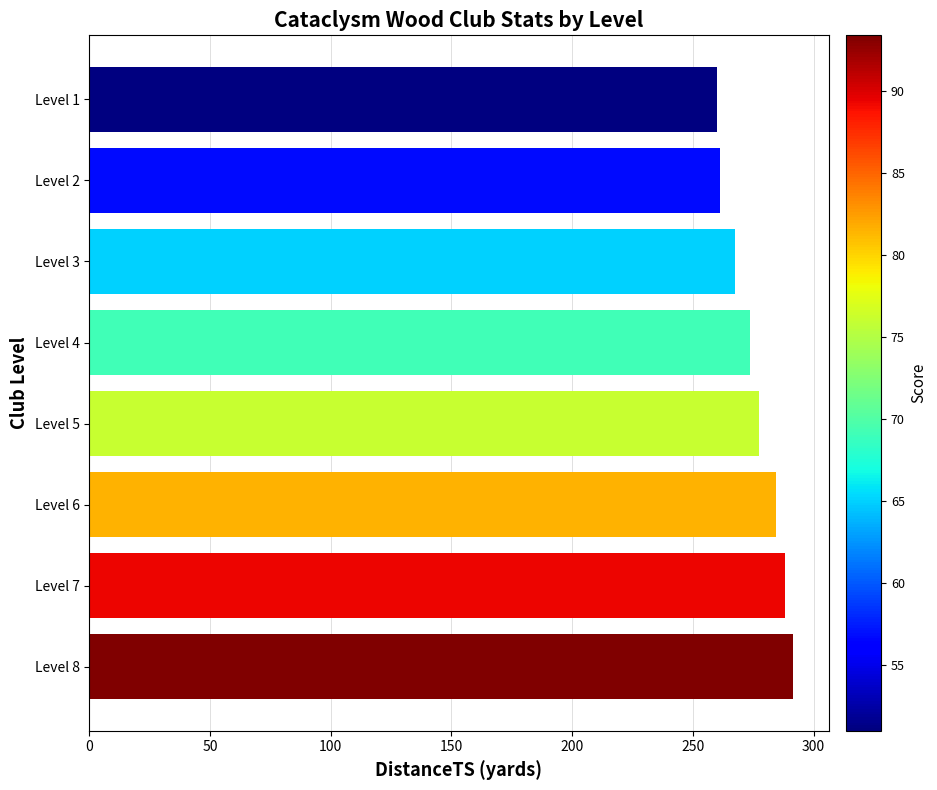

Does the chart contain stacked bars?

No